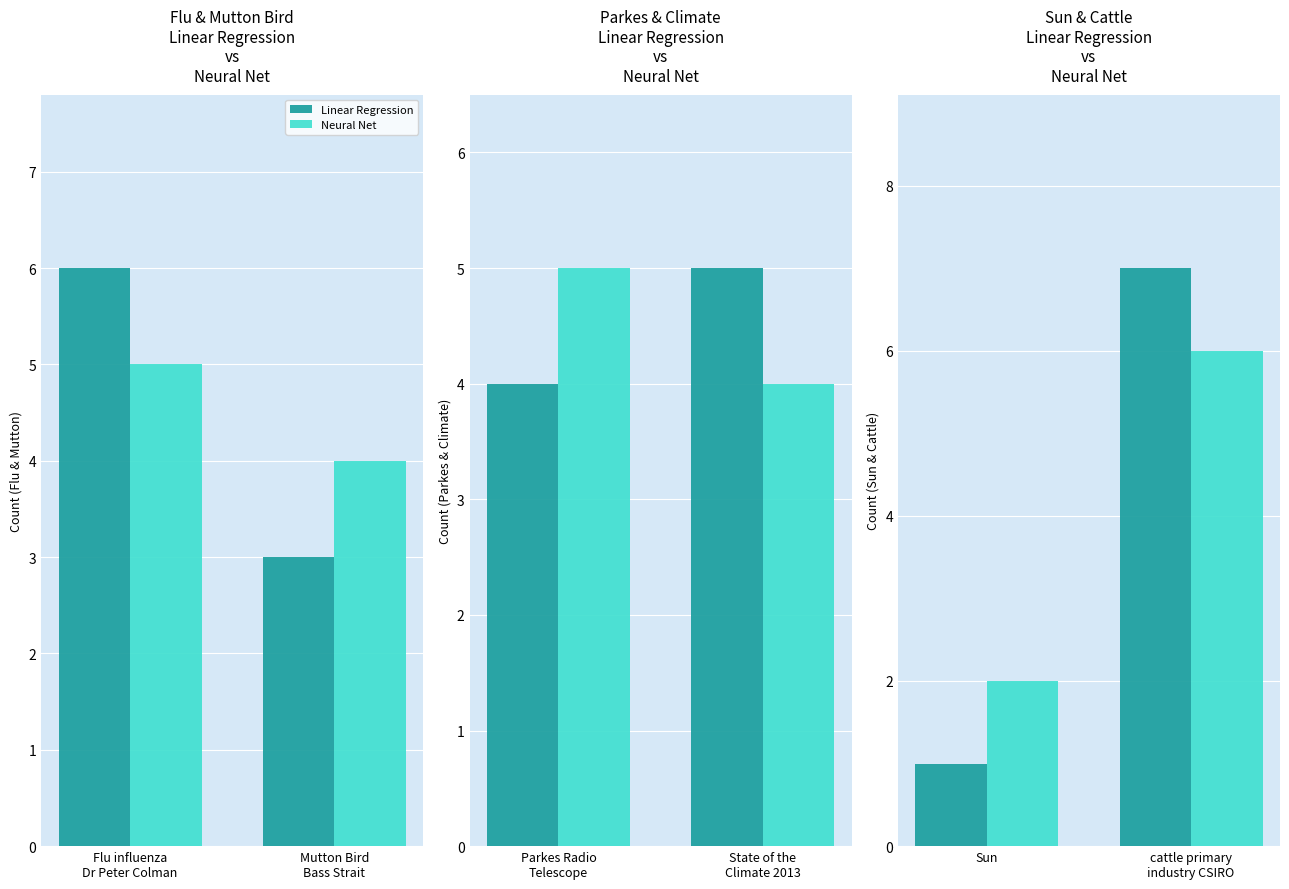

Between Sun and cattle primary industry CSIRO, which series saw the biggest shift?

Linear Regression